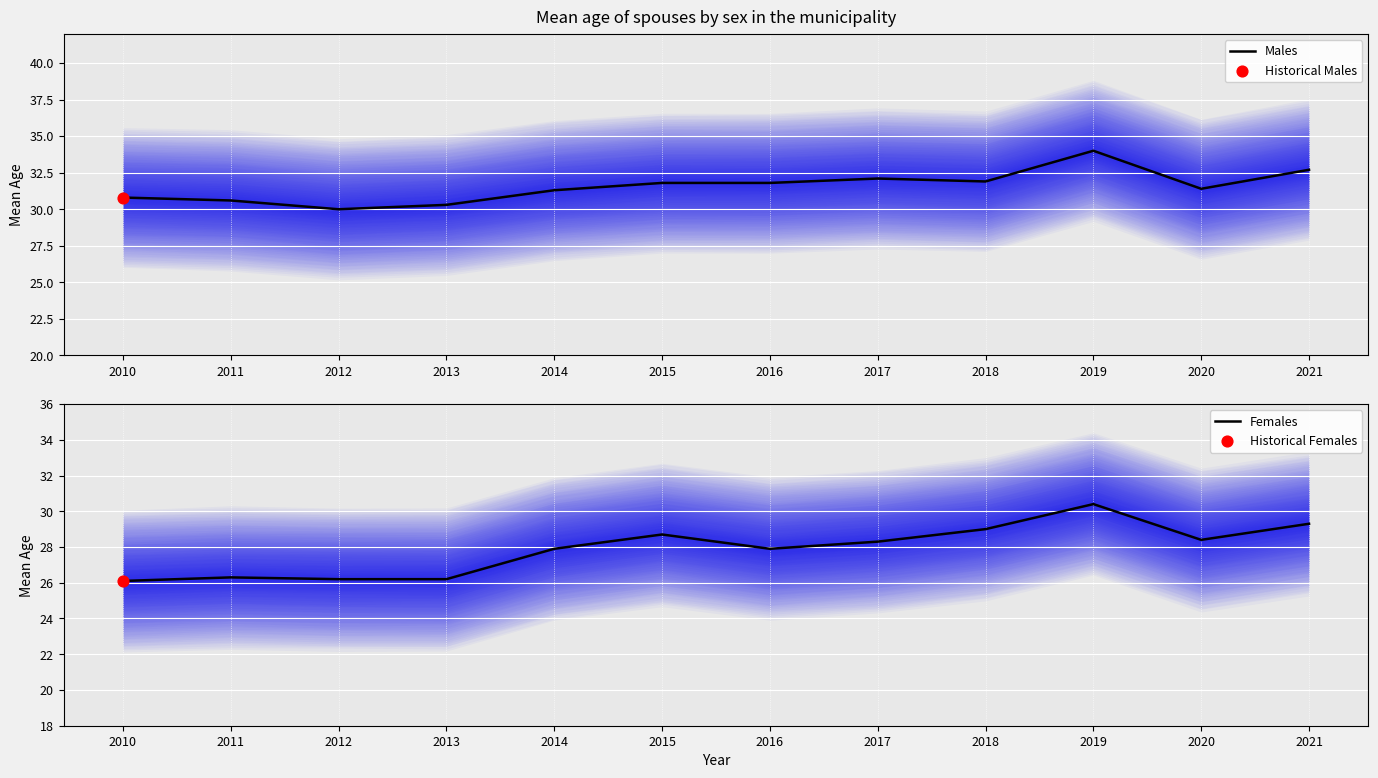

Is the value of Males at 2013 greater than the value of Females at 2016?

Yes